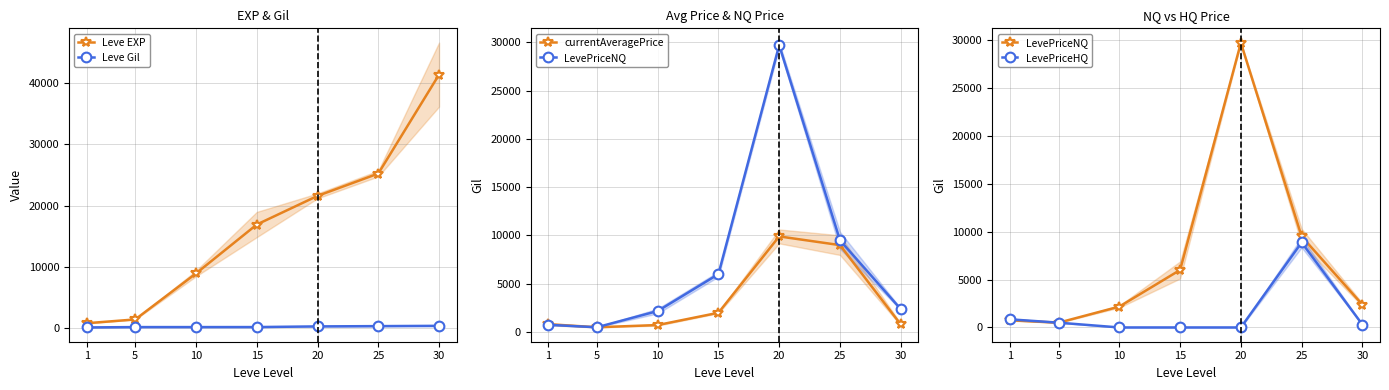

Where is currentAveragePrice nearest to the value 5199?

15